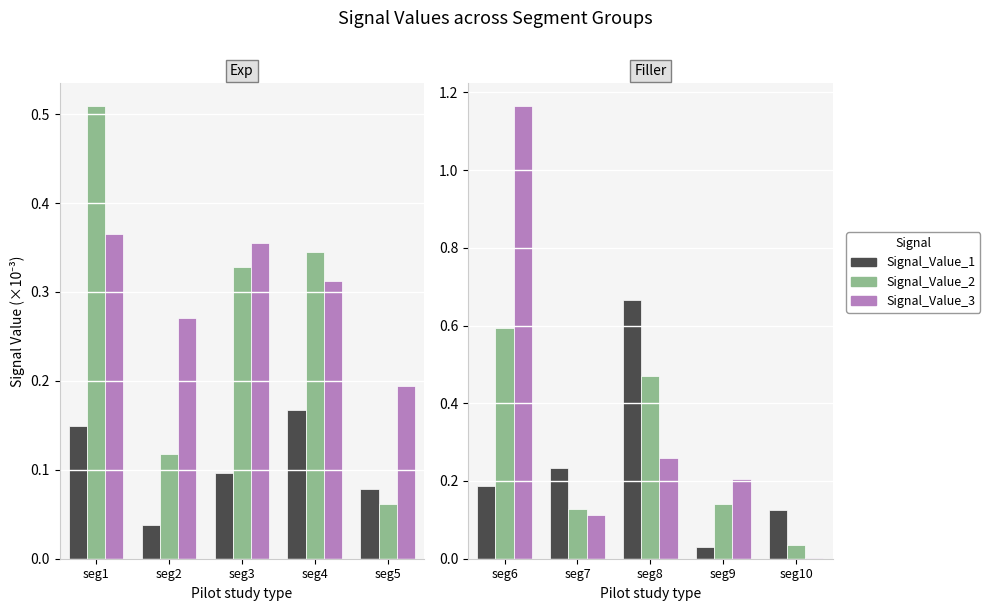

How many categories are shown in the chart?

5